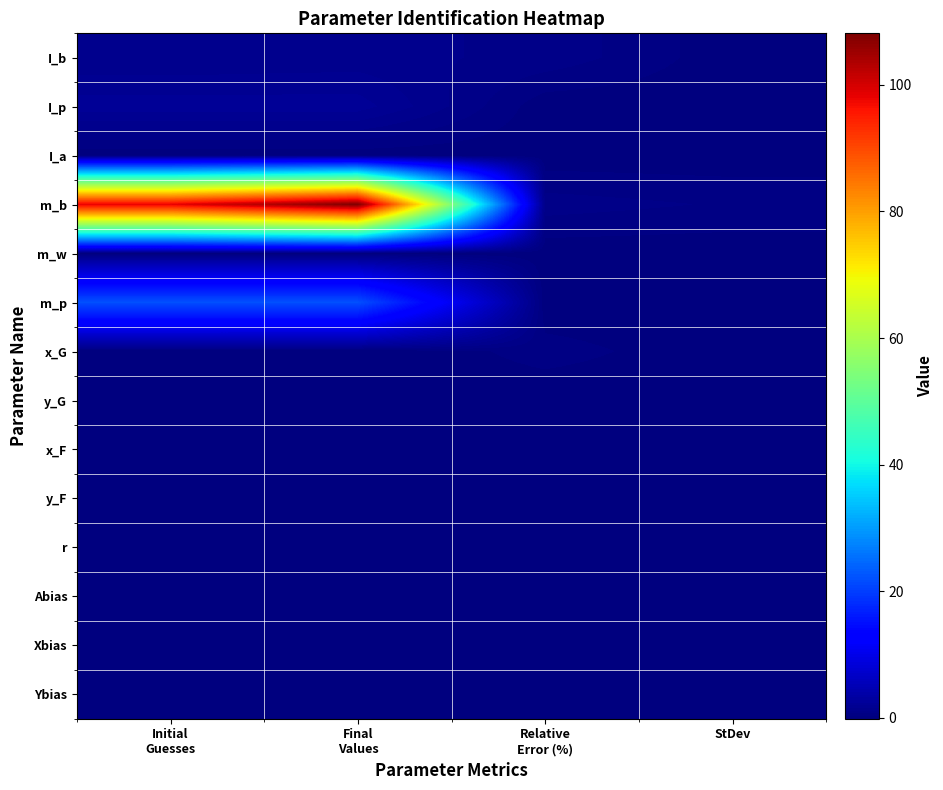

Rank the series at Initial Guesses from lowest to highest value.

x_G, m_w, x_F, y_F, Abias, Xbias, Ybias, I_a, y_G, r, I_b, I_p, m_p, m_b